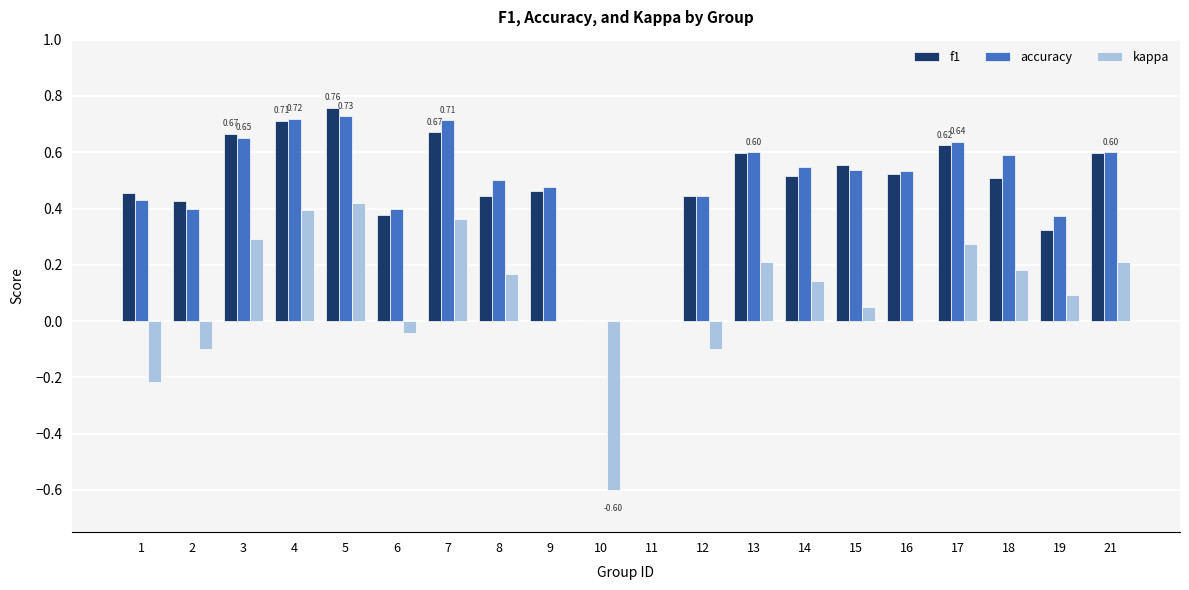

Is the value of f1 at 13 greater than the value of kappa at 13?

Yes